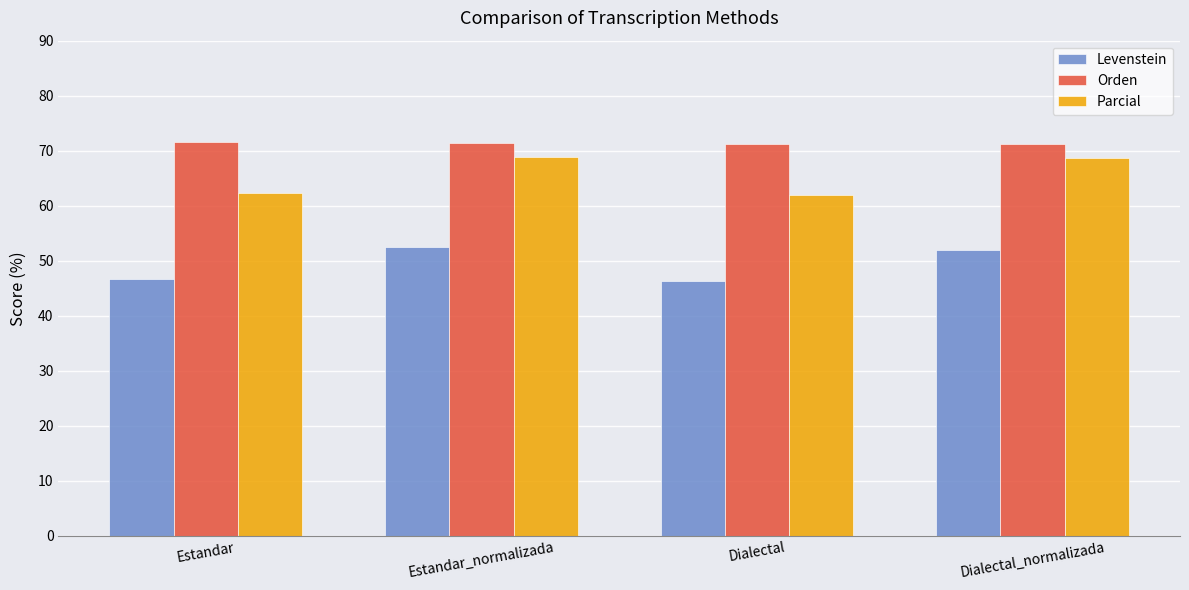

What is the greatest value displayed?

71.5